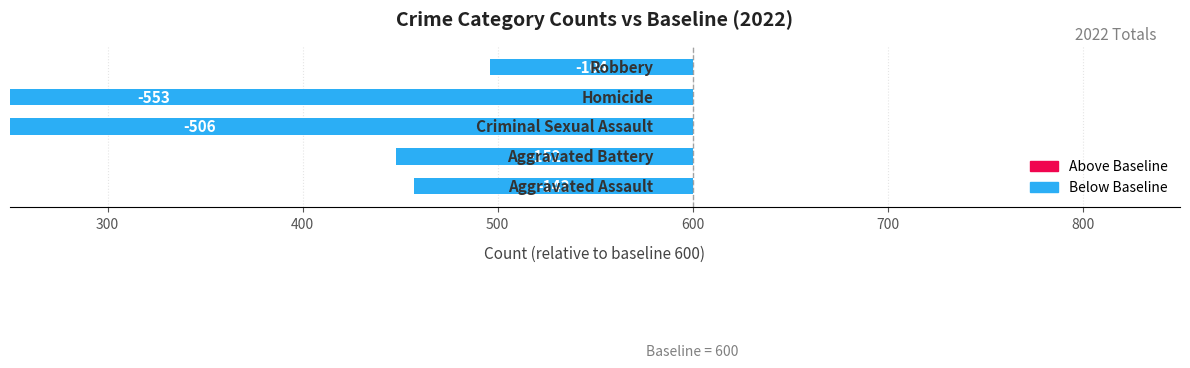

Is it true that 2017 equals 148 at Aggravated Assault?

False